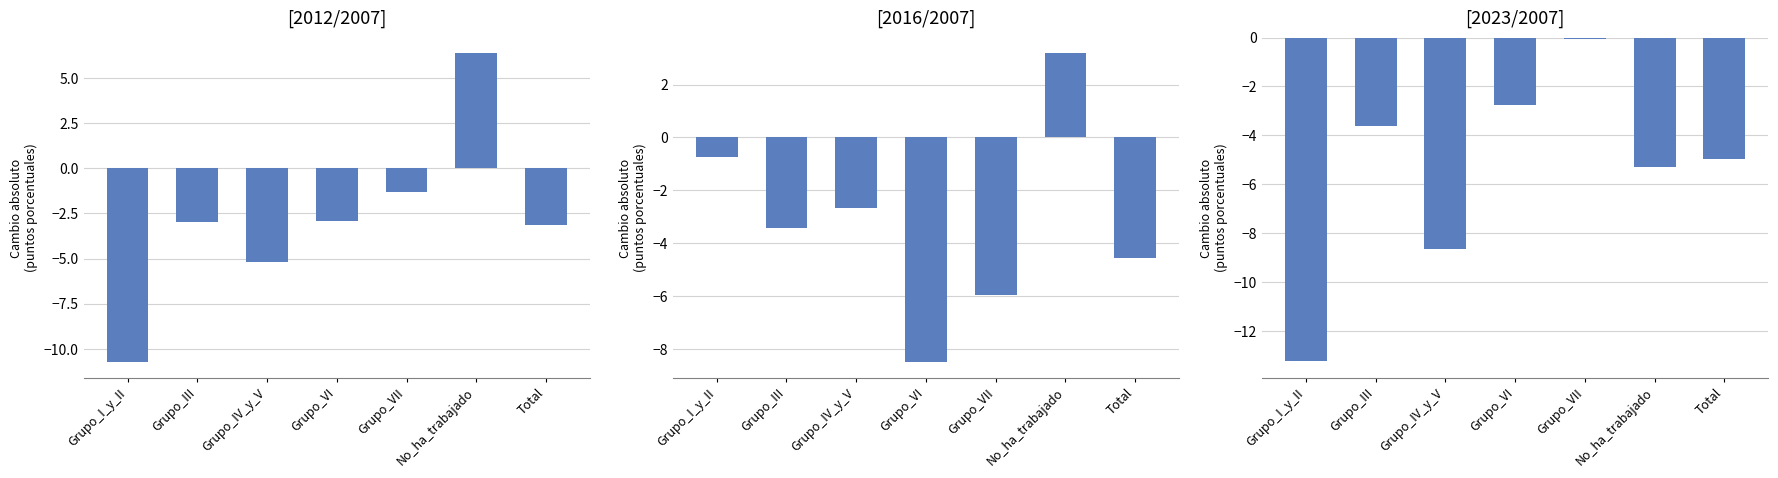

How many data points in 2023/2007 are less than -4?

4